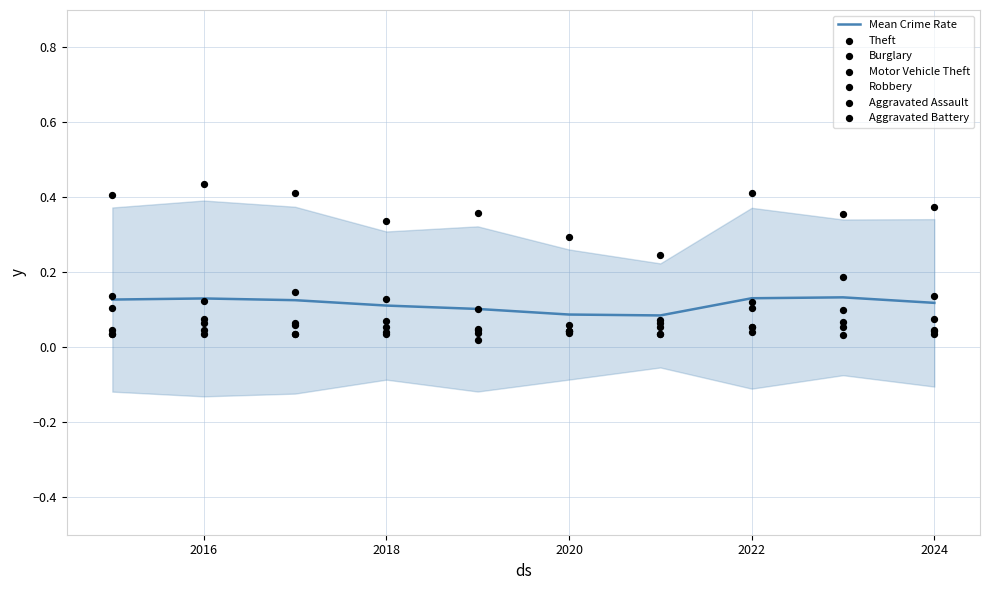

Which series reaches the minimum Y coordinate?

Robbery